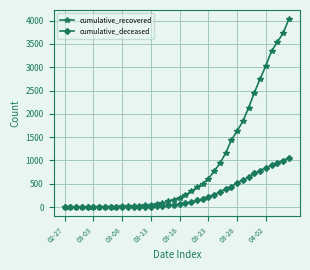

Which series has the largest total across all categories?

cumulative_recovered